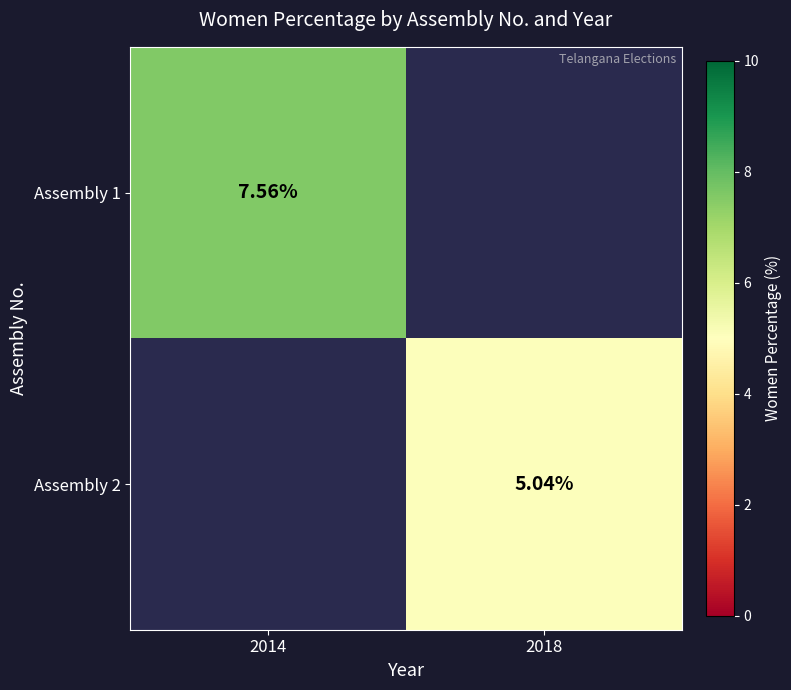

Is the value of Assembly 1 at 2014 greater than the value of Assembly 2 at 2018?

Yes